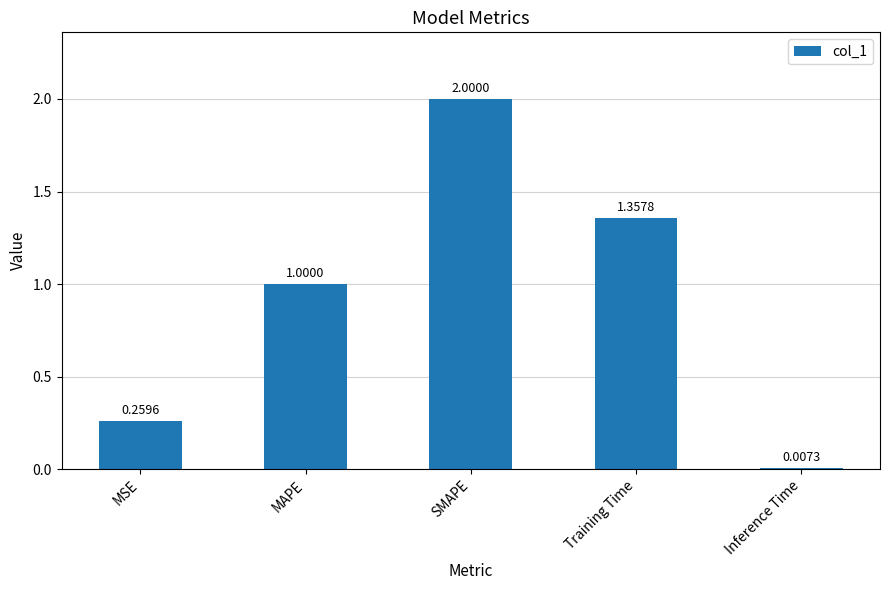

What is the difference between the second highest and second lowest values?

1.1